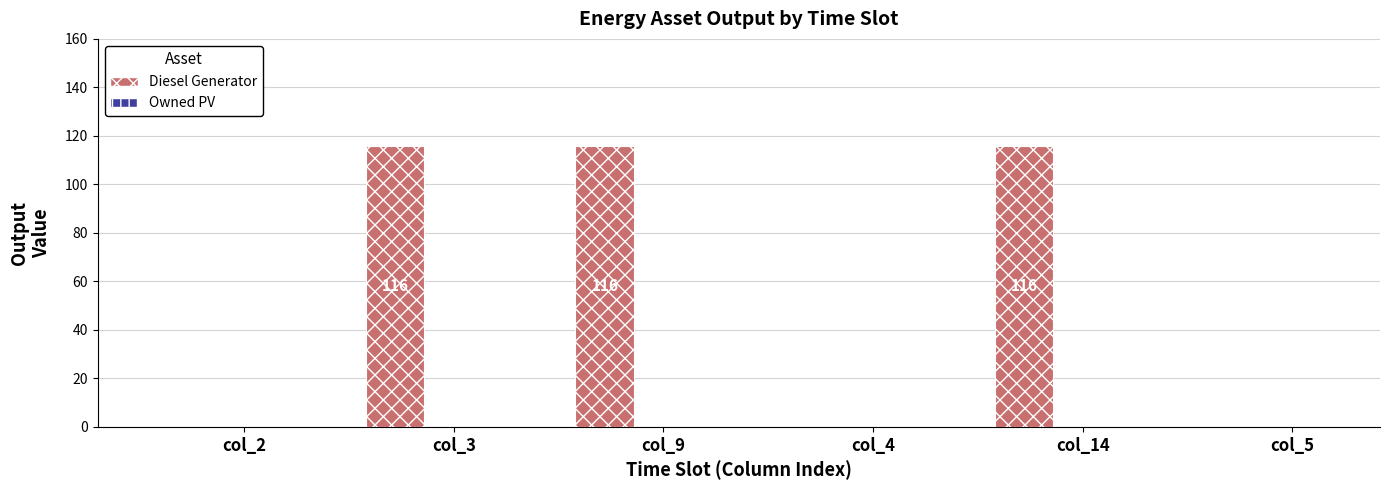

What is the sum of all values?

348